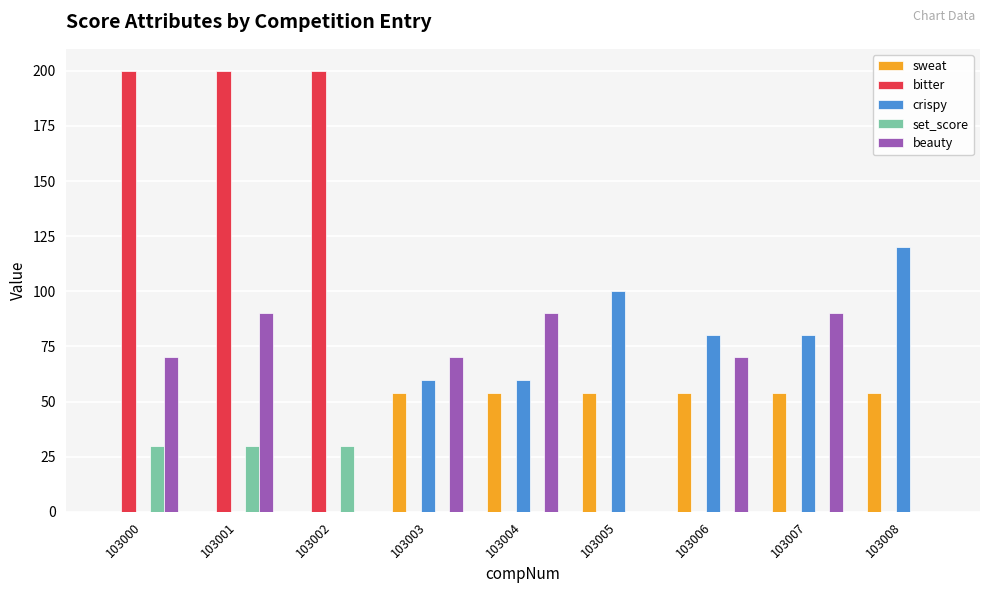

Which series changed the most between 103000 and 103007?

bitter